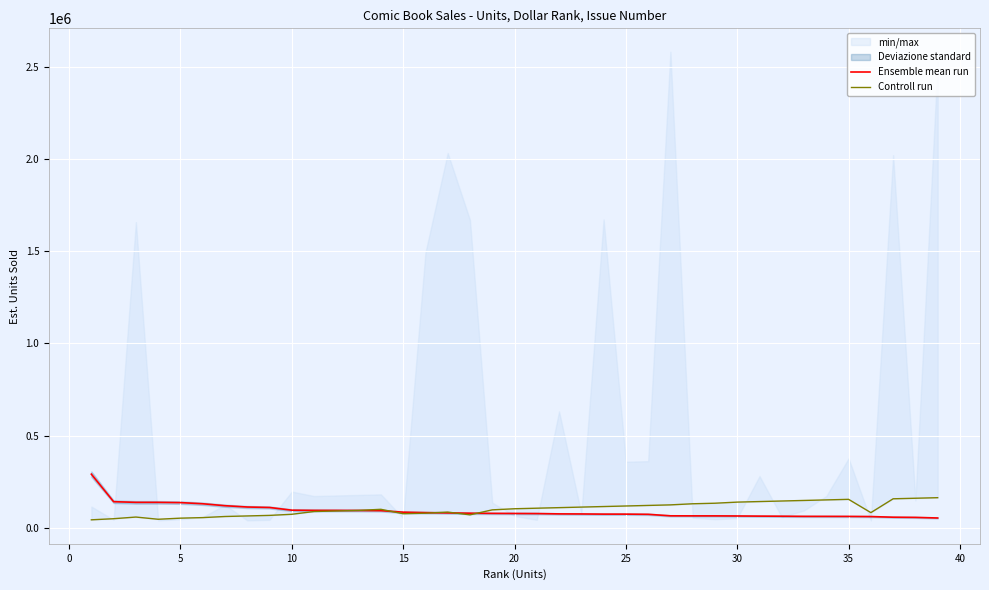

The value of Ensemble mean run at 10 is 95271. True or false?

True